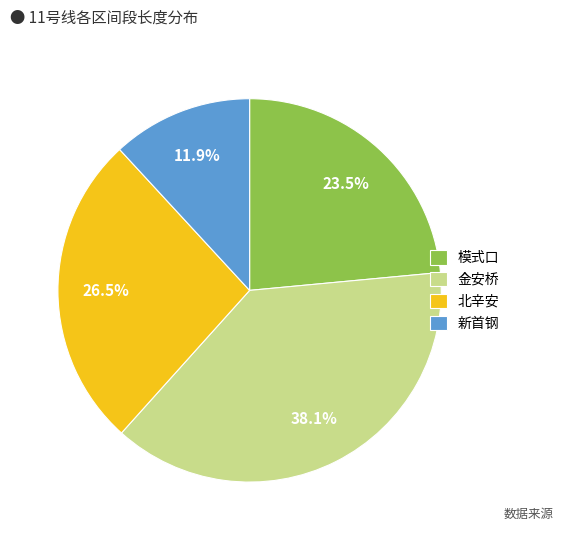

Which category has the biggest portion of the pie?

金安桥